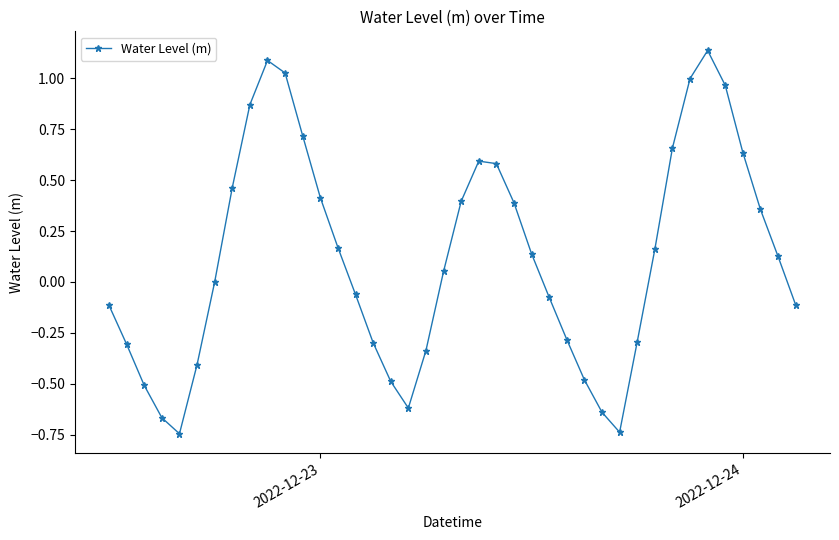

How many interior local peaks (higher than both neighbors) does the data have?

3